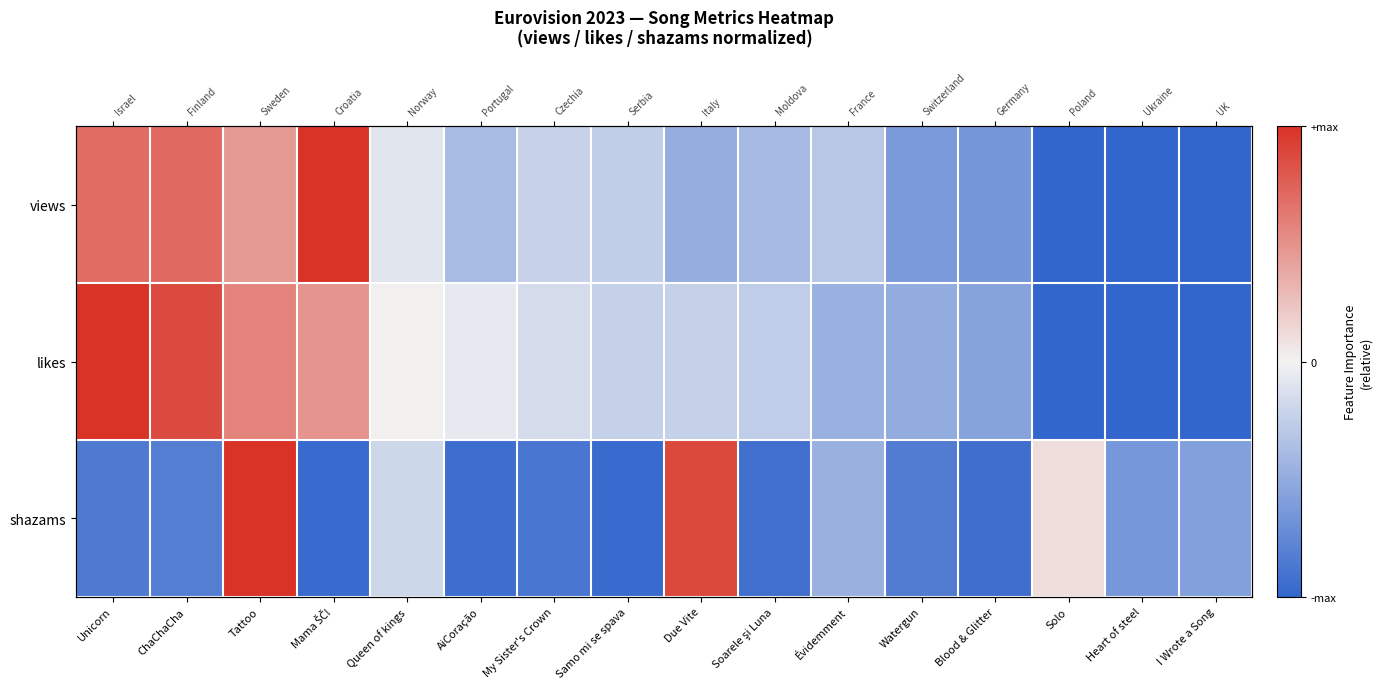

How many values in the likes series are below 0?

11